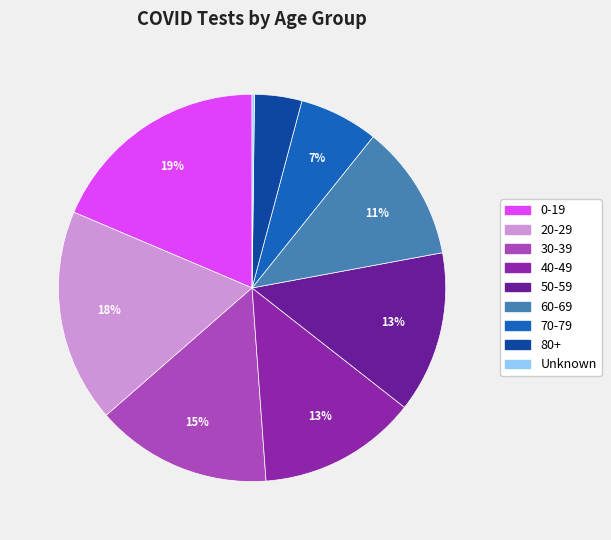

Which category has the biggest portion of the pie?

0-19